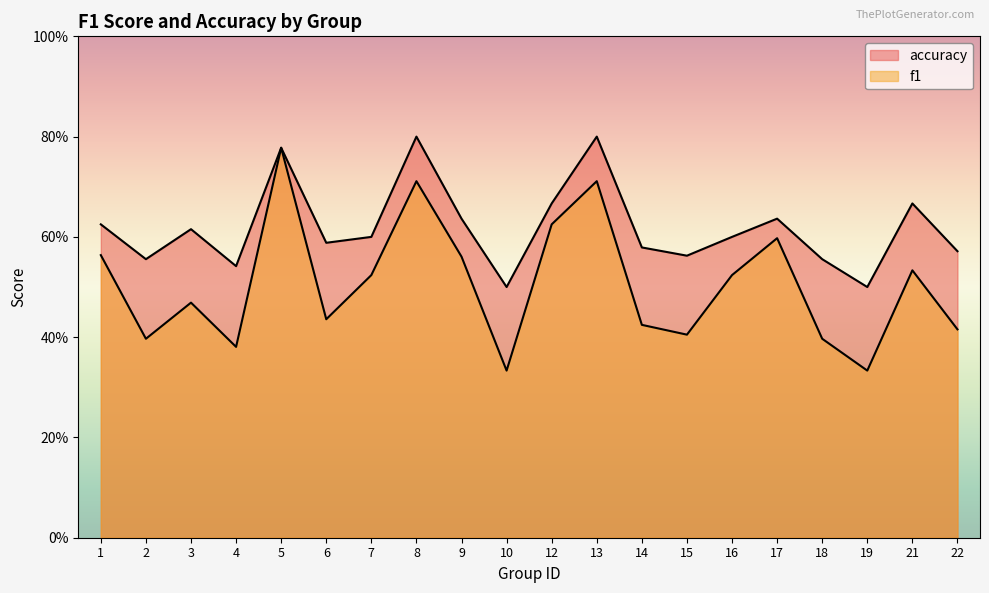

The accuracy series shows 0.6 at 18. True or false?

True